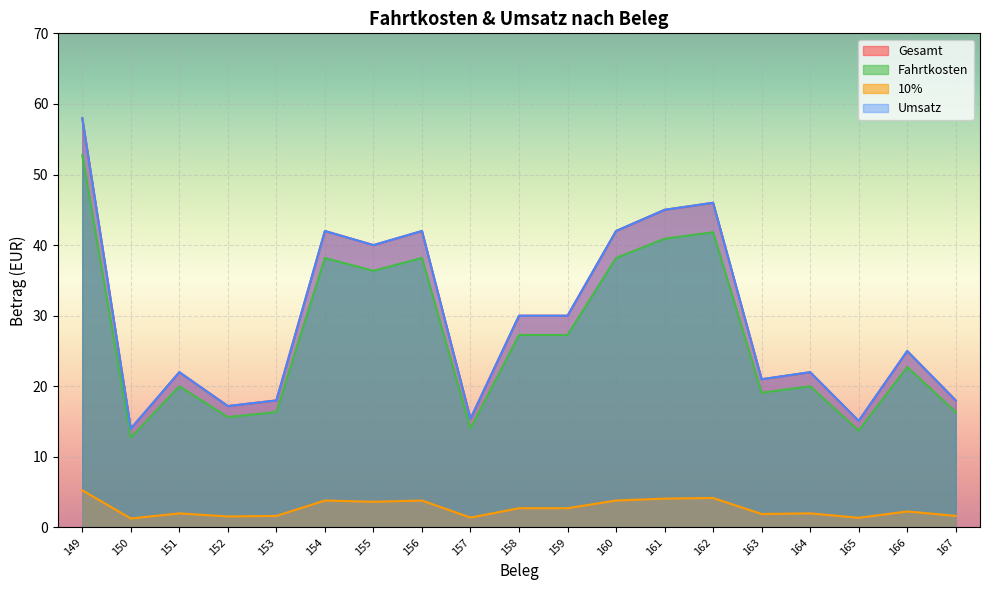

What is the greatest value displayed?

58.0